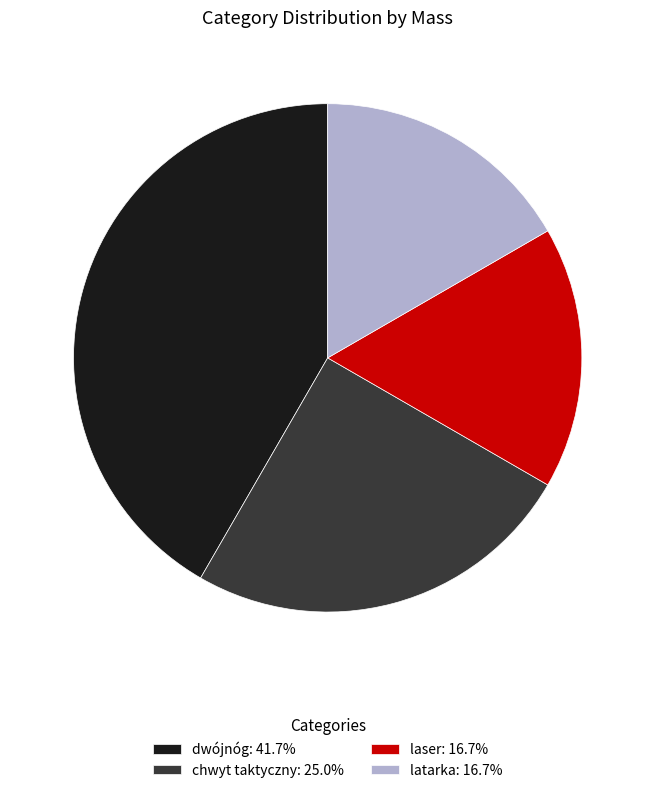

Do latarka: 16.7% and laser: 16.7% together represent more than half of the pie?

No